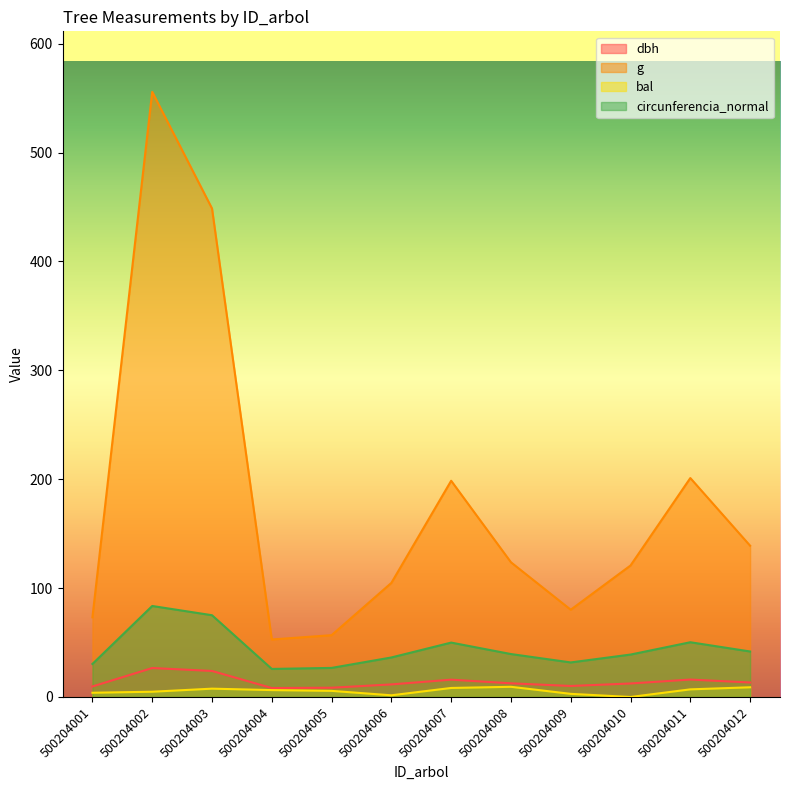

At which label does bal reach its peak?

500204008